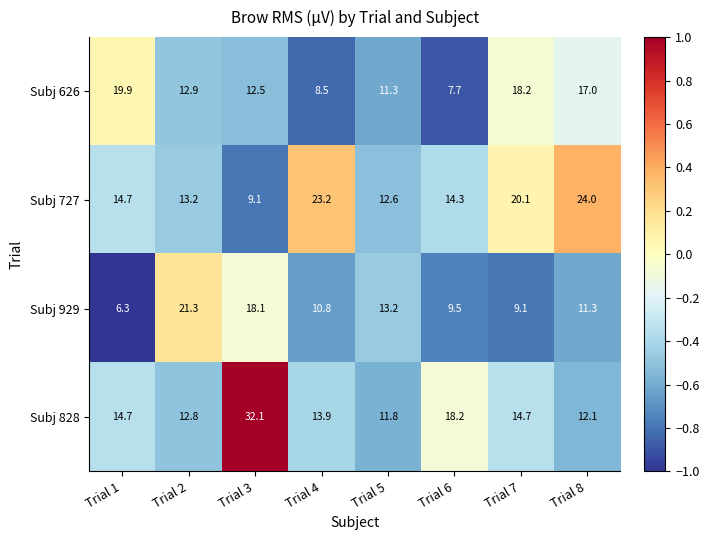

Which category has the lowest value in the Subj 929 series?

Trial 1